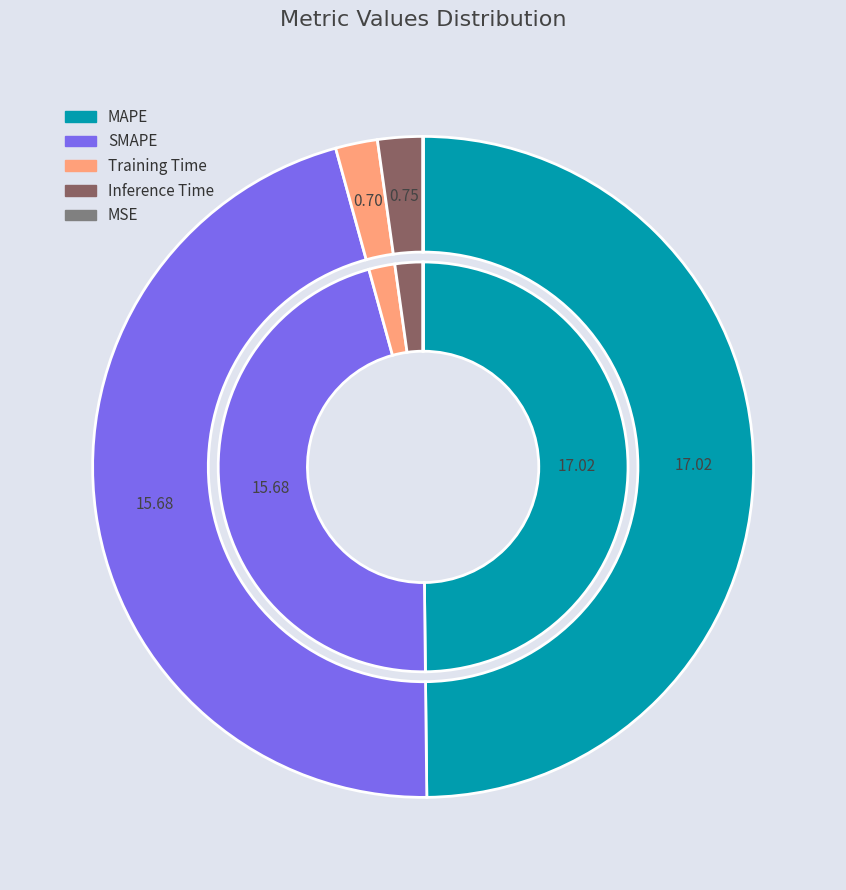

Is it true that Inference Time is 1% of the pie?

False